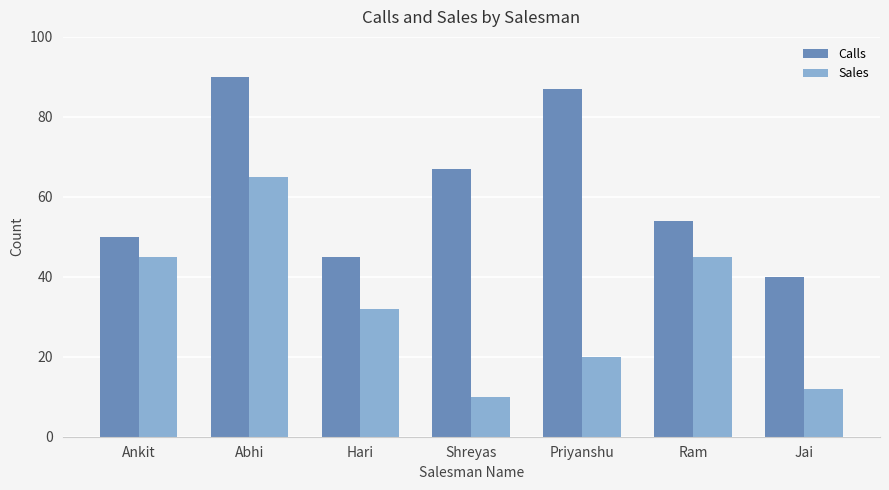

Rank the categories by Calls value from lowest to highest.

Jai, Hari, Ankit, Ram, Shreyas, Priyanshu, Abhi